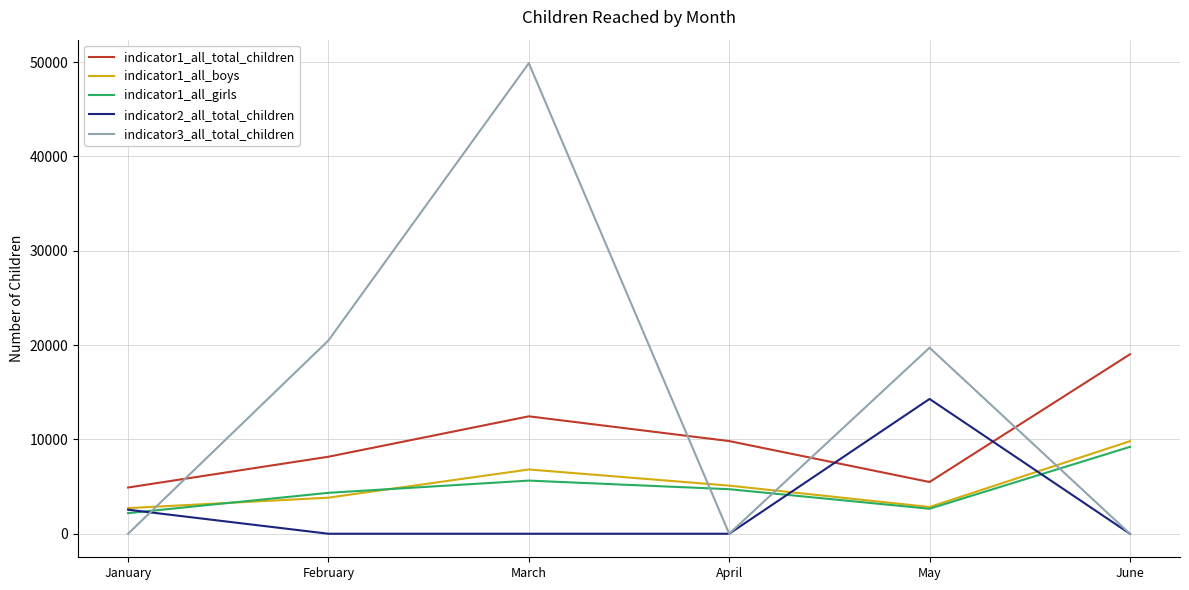

After their last crossing, which series has the higher values: indicator2_all_total_children or indicator1_all_total_children?

indicator1_all_total_children